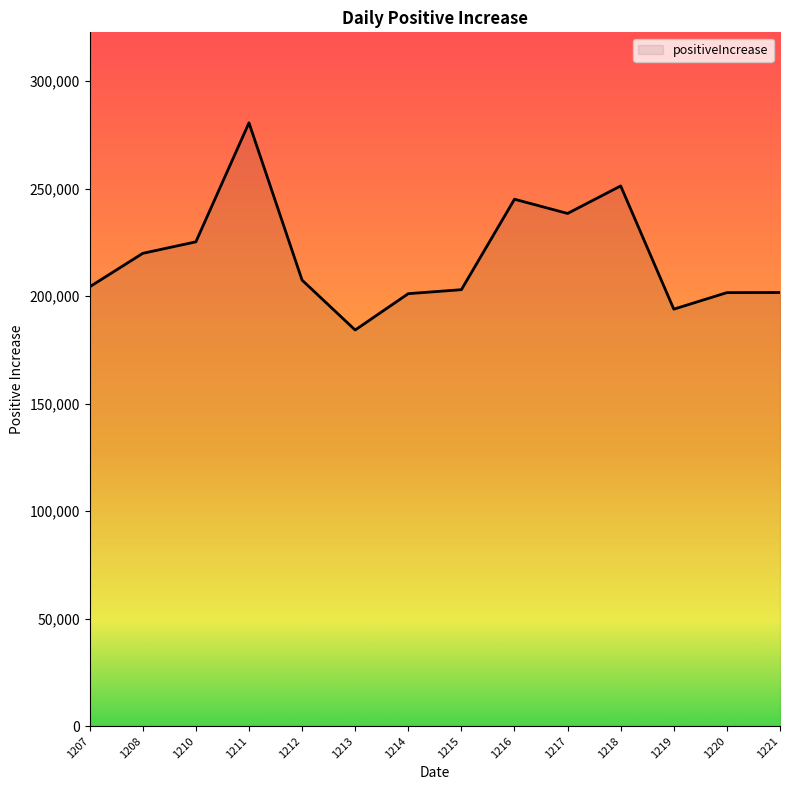

Does the chart display data point markers on the line(s)?

No